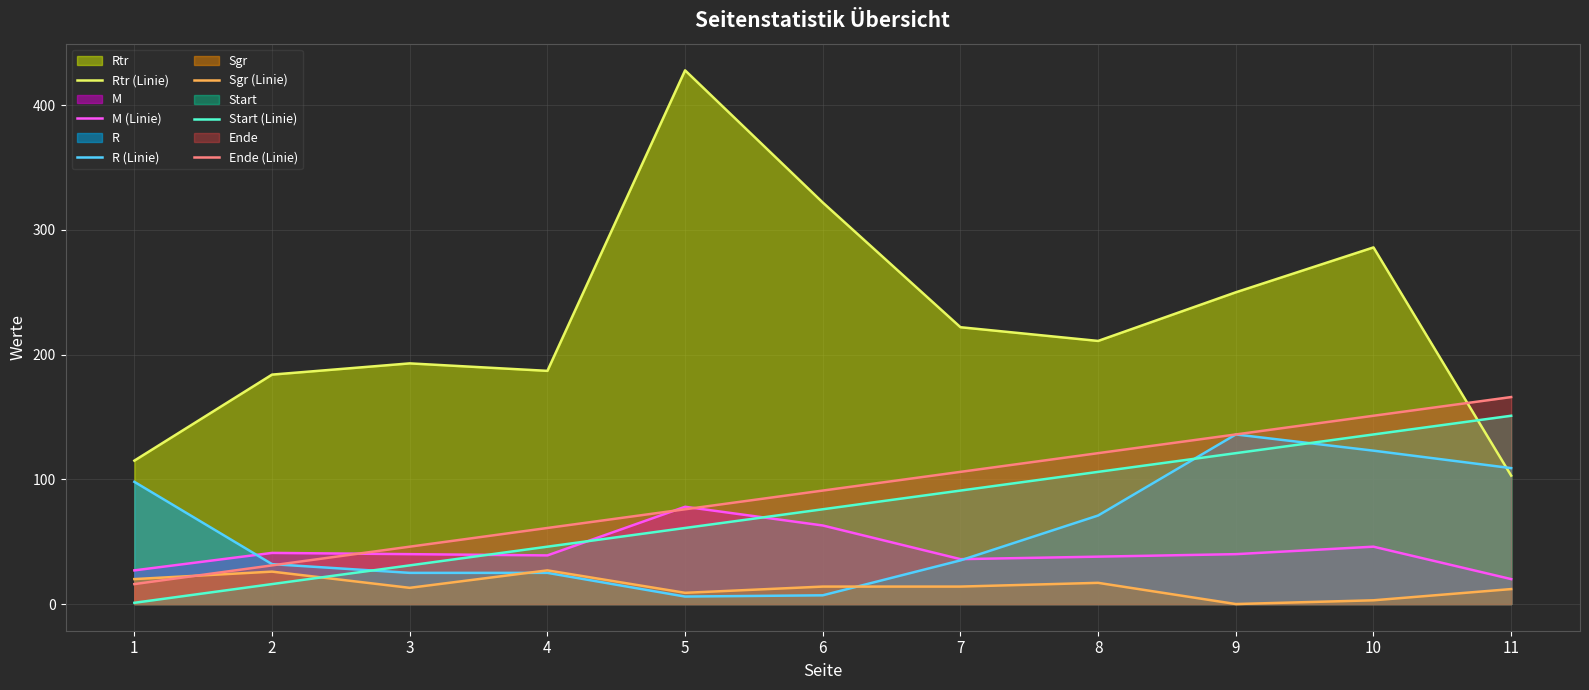

How many lines are shown in the chart?

6